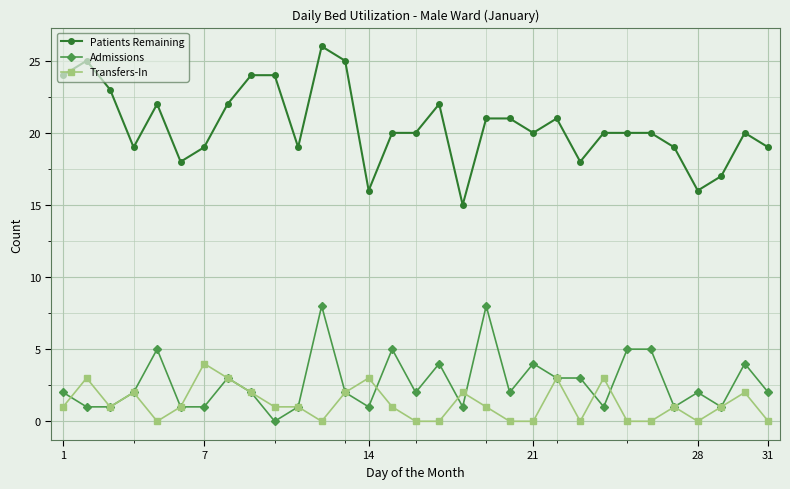

What are all the series names shown in the legend?

Patients Remaining, Admissions, Transfers-In